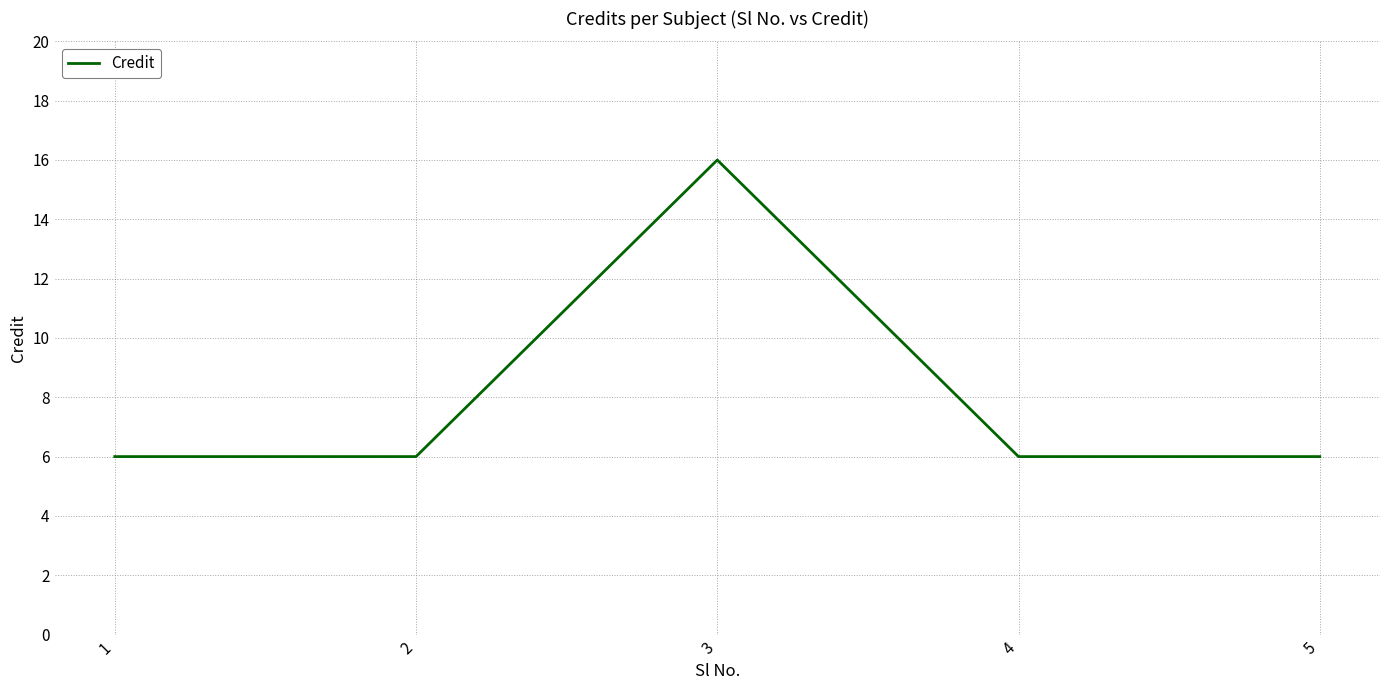

True or false: the data shows 10 at 1.

False